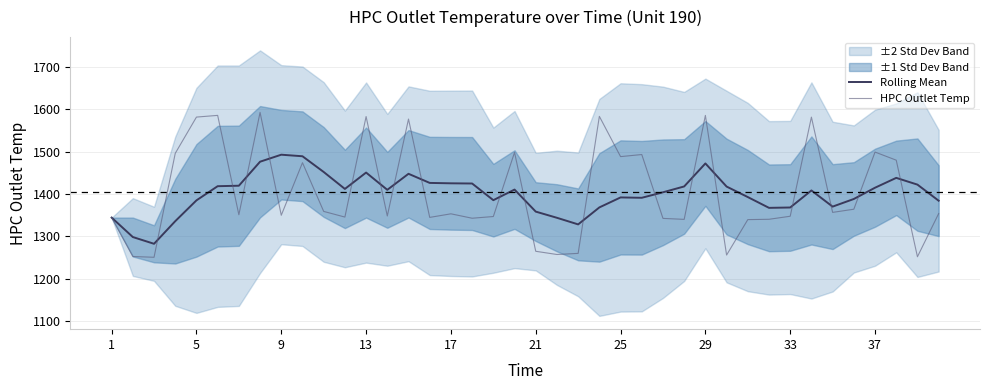

True or false: Rolling Mean and HPC Outlet Temp cross at least once.

True